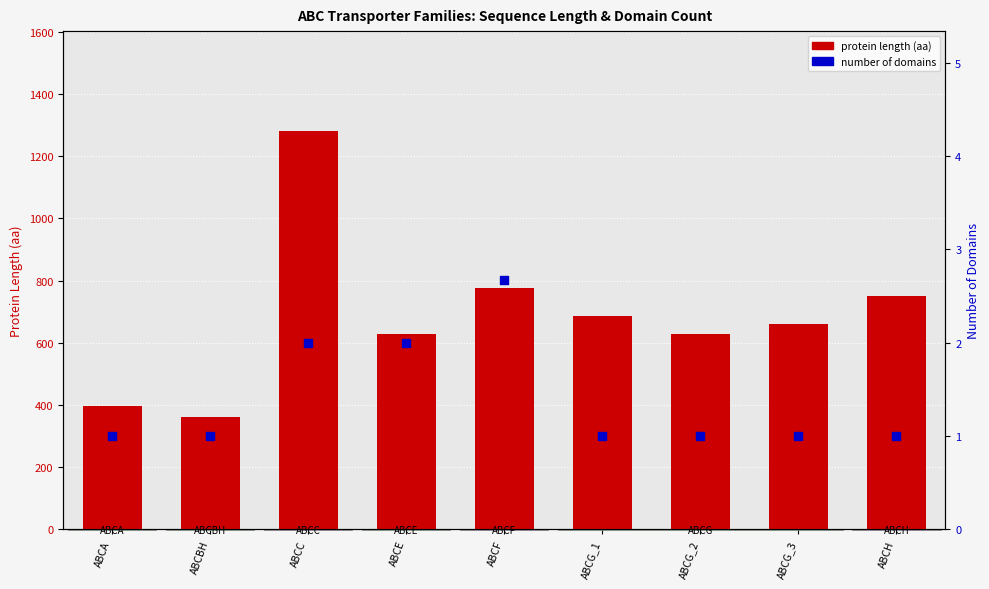

Which series contains the lowest Y value?

number of domains